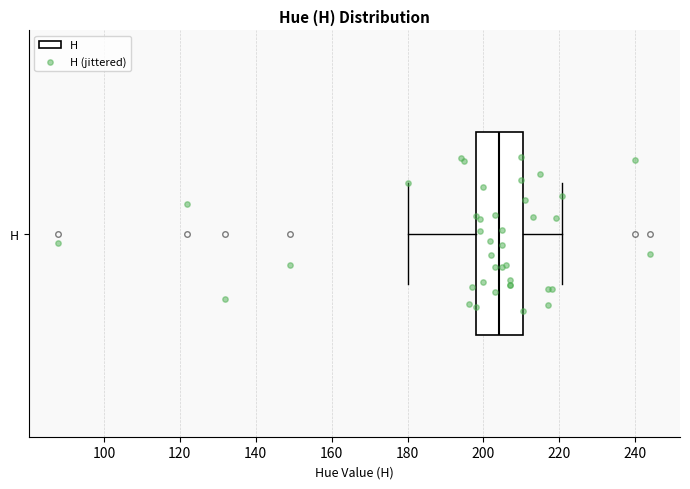

Transcribe this box plot: give where the median line is, the range the box spans, and where the two whiskers end, as read against the x-axis. The values are not printed on the chart, so give them approximately, as read against the axis.

median 204, box 198 to 210, whiskers 180 to 220